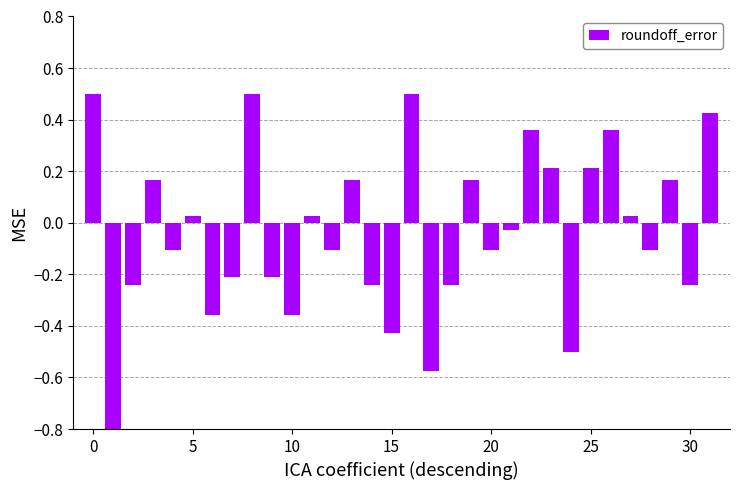

How many bars are there in total?

32